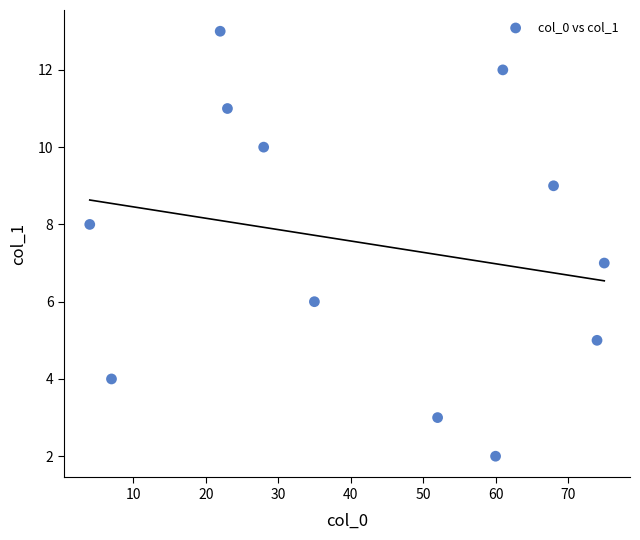

What is the range of X values (max minus min)?

71.0